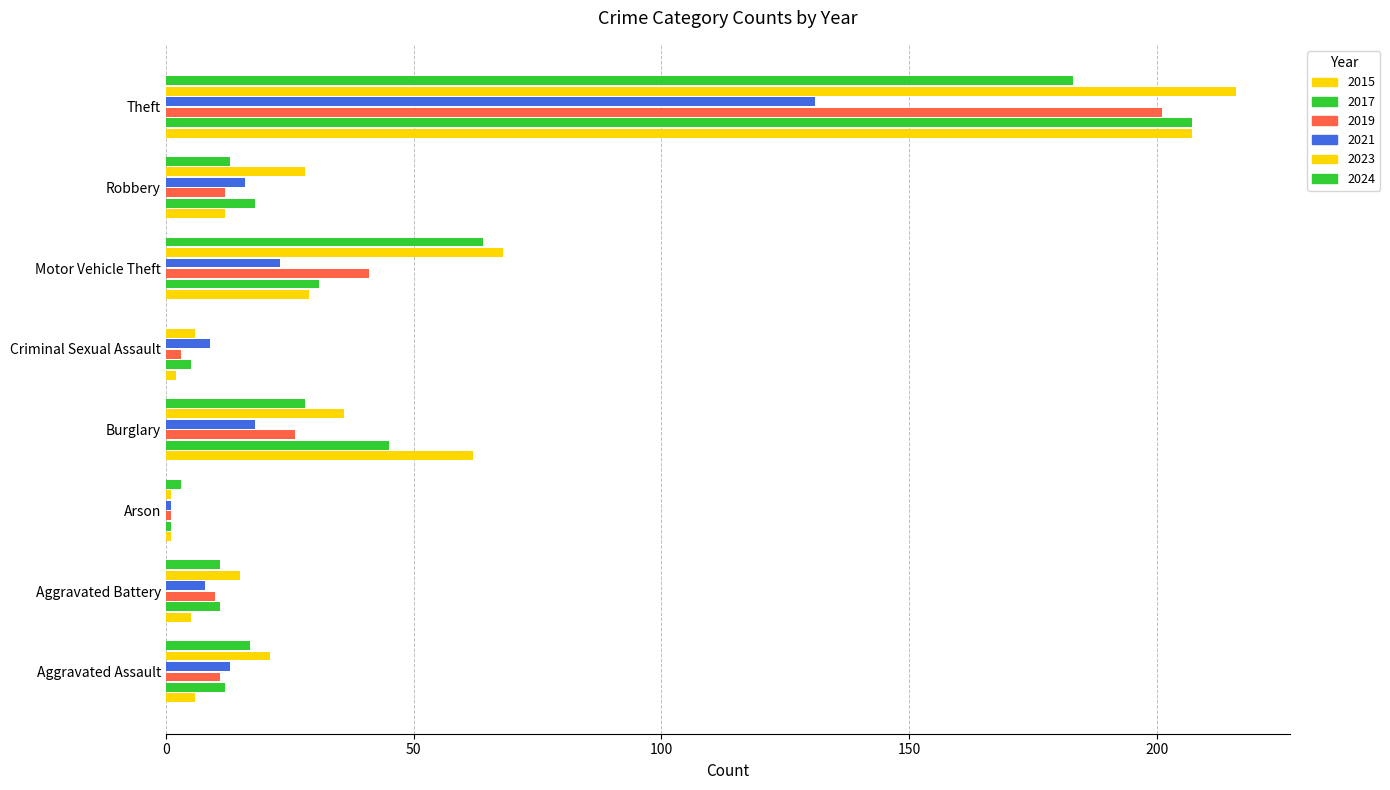

At how many categories does at least one series exceed 173?

1